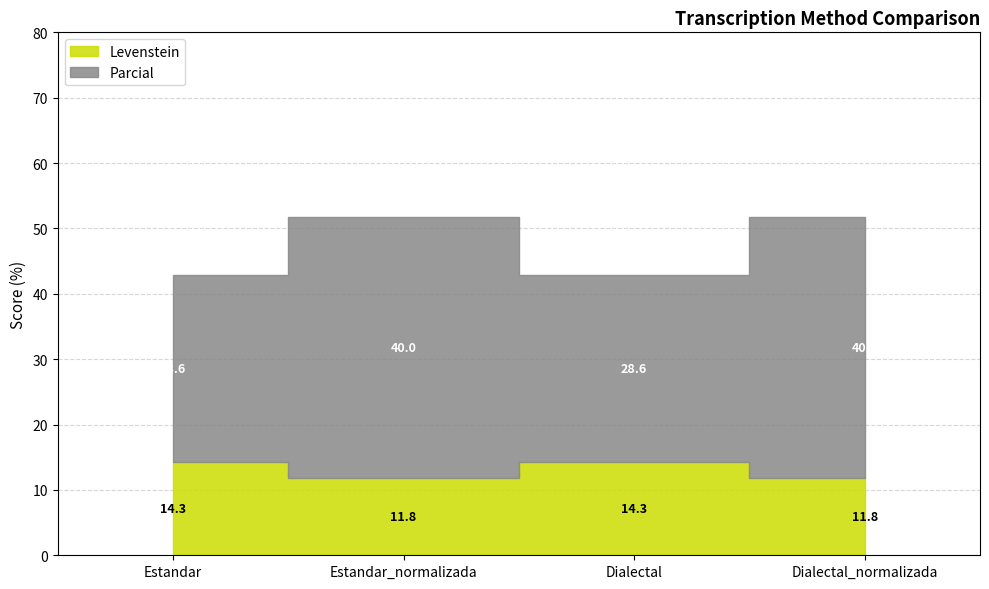

Reading left to right, extract all data points from this chart.

Levenstein: Estandar=14.3	Estandar_normalizada=11.8	Dialectal=14.3	Dialectal_normalizada=11.8
Parcial: Estandar=42.9	Estandar_normalizada=51.8	Dialectal=42.9	Dialectal_normalizada=51.8